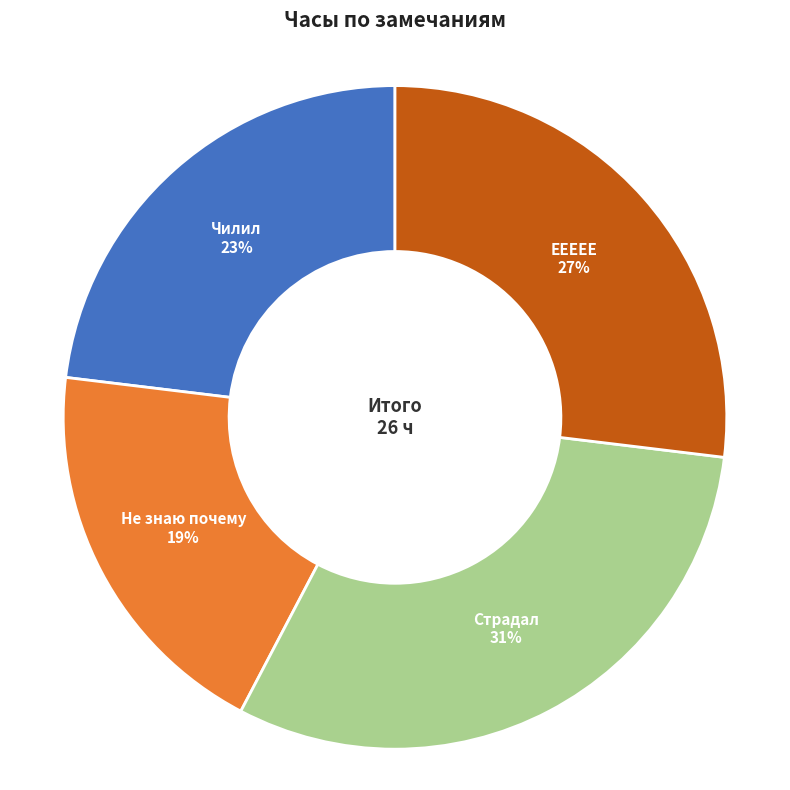

Is it true that Страдал is 31% of the pie?

True